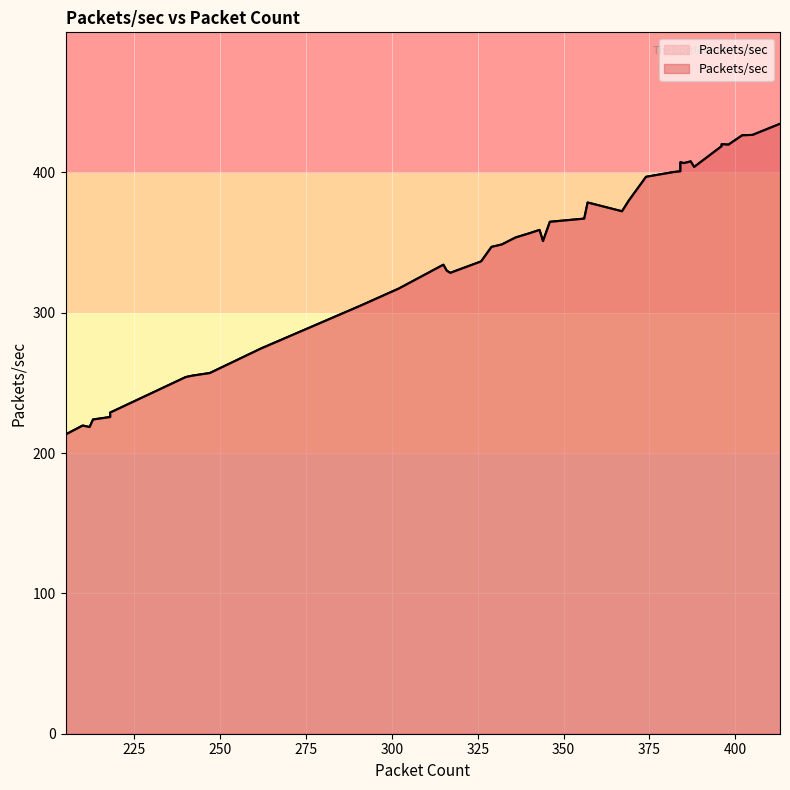

What is the smallest value displayed?

213.2